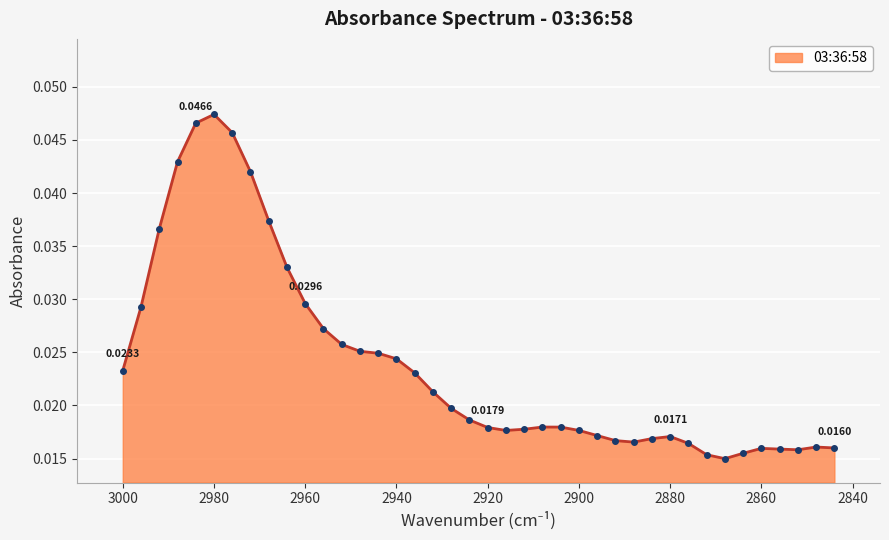

True or false: there are more than 2 points higher than both neighbors.

True